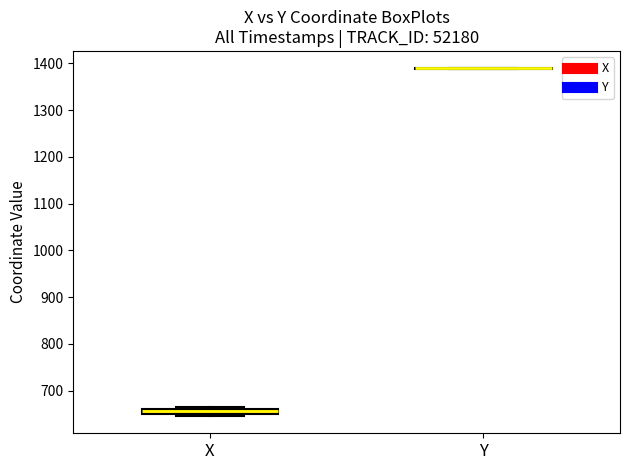

Where is the lower edge of the box for X on the y-axis? The values are not printed on the chart, so give them approximately, as read against the axis.

650